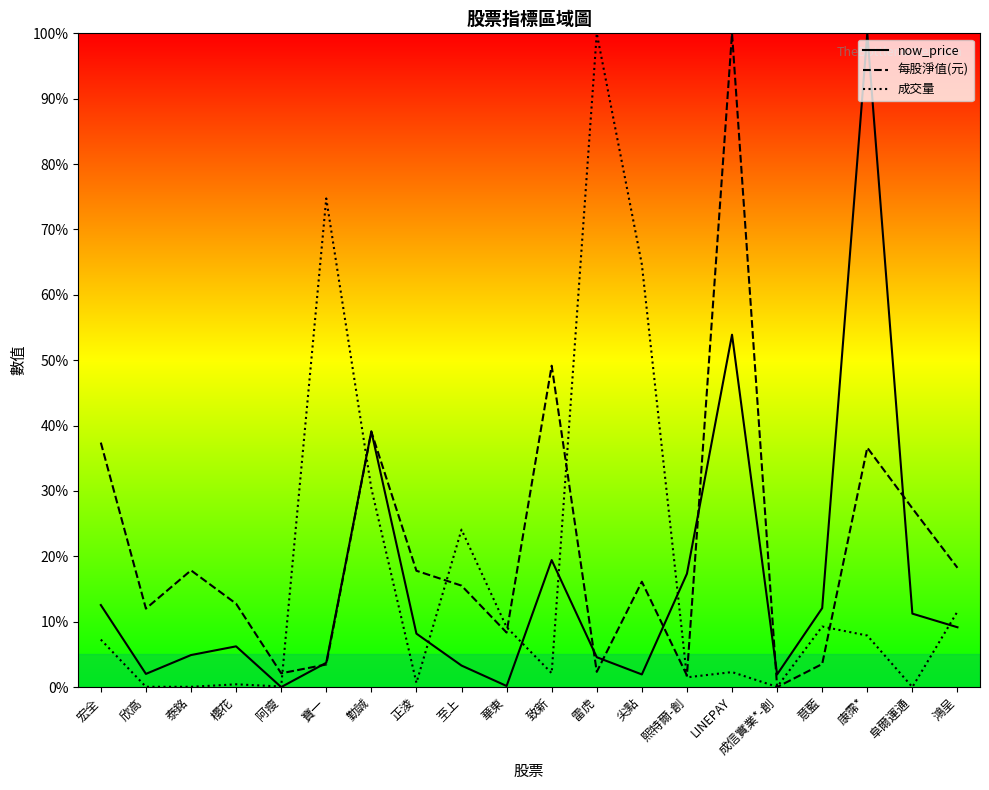

Reading left to right, transcribe all the data shown in this chart.

now_price: 宏全=0.1	欣高=0.0	泰銘=0.0	櫻花=0.1	阿瘦=0.0	寶一=0.0	勤誠=0.4	正淩=0.1	至上=0.0	華東=0.0	致新=0.2	雷虎=0.0	尖點=0.0	熙特爾-創=0.2	LINEPAY=0.5	成信實業*-創=0.0	意藍=0.1	康霈*=1.0	阜爾運通=0.1	鴻呈=0.1
每股淨值(元): 宏全=0.4	欣高=0.1	泰銘=0.2	櫻花=0.1	阿瘦=0.0	寶一=0.0	勤誠=0.4	正淩=0.2	至上=0.2	華東=0.1	致新=0.5	雷虎=0.0	尖點=0.2	熙特爾-創=0.0	LINEPAY=1.0	成信實業*-創=0.0	意藍=0.0	康霈*=0.4	阜爾運通=0.3	鴻呈=0.2
成交量: 宏全=0.1	欣高=0.0	泰銘=0.0	櫻花=0.0	阿瘦=0.0	寶一=0.7	勤誠=0.3	正淩=0.0	至上=0.2	華東=0.1	致新=0.0	雷虎=1.0	尖點=0.6	熙特爾-創=0.0	LINEPAY=0.0	成信實業*-創=0.0	意藍=0.1	康霈*=0.1	阜爾運通=0.0	鴻呈=0.1